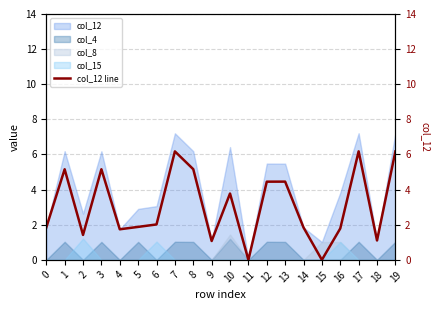

What is the highest value of the col_4 series?

1.2